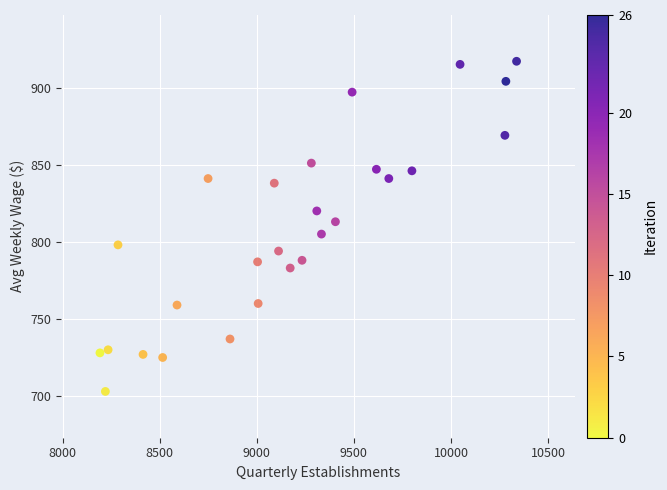

What is the range of X values (max minus min)?

2146